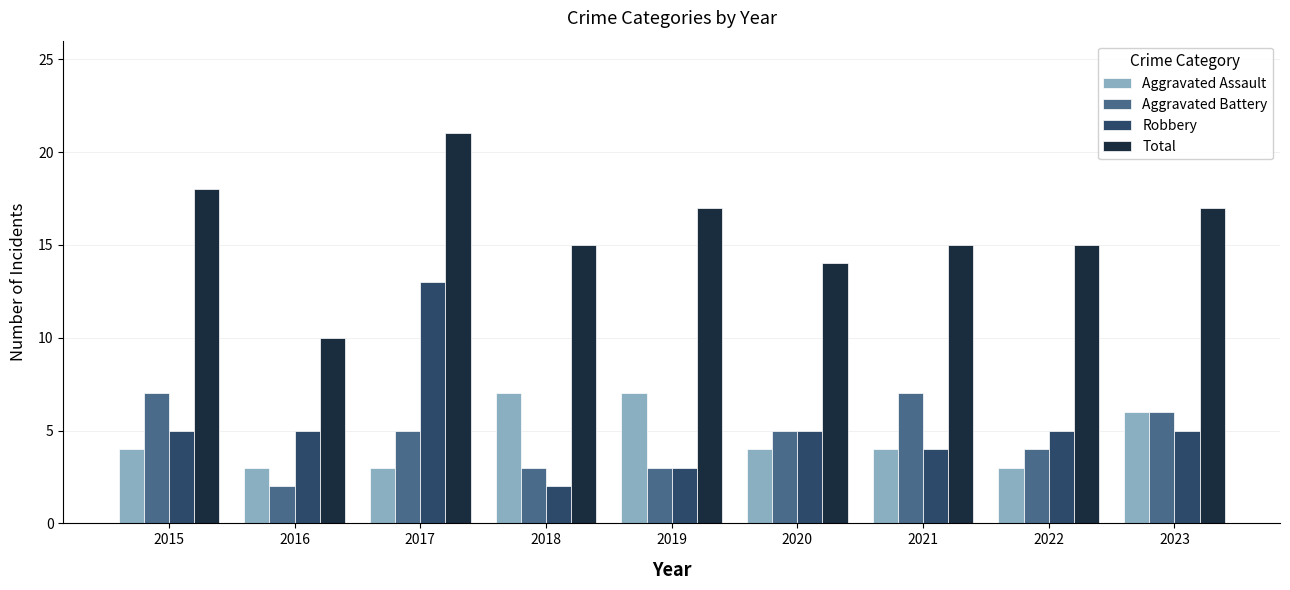

Read the Aggravated Assault value at 2015.

4